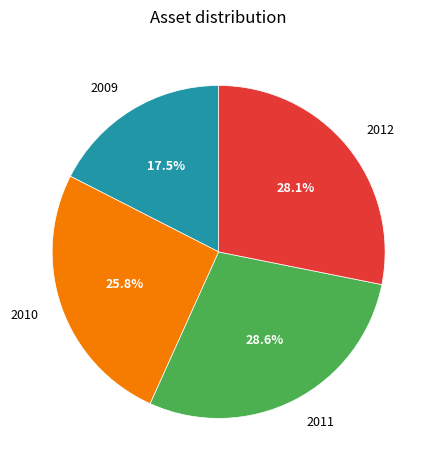

What portion of the pie excludes 2009?

82.5%